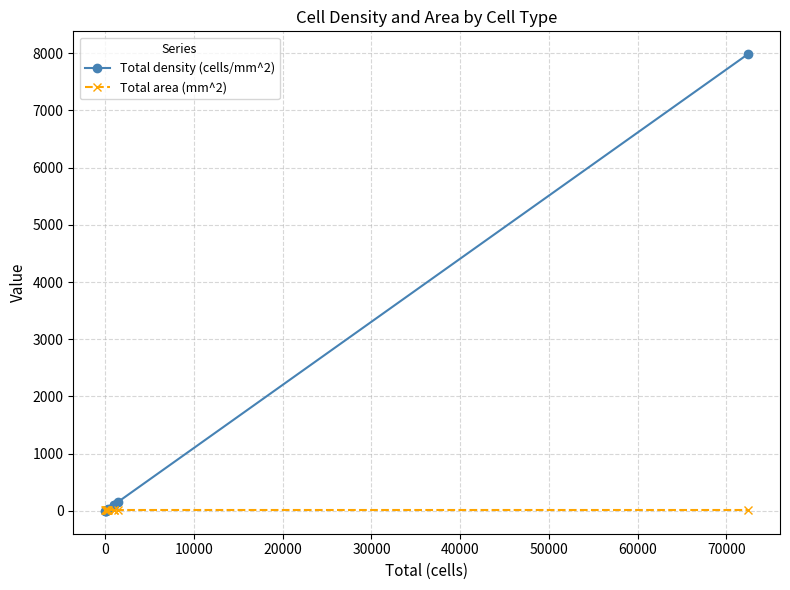

Which series has the widest spread of values?

Total density (cells/mm^2)